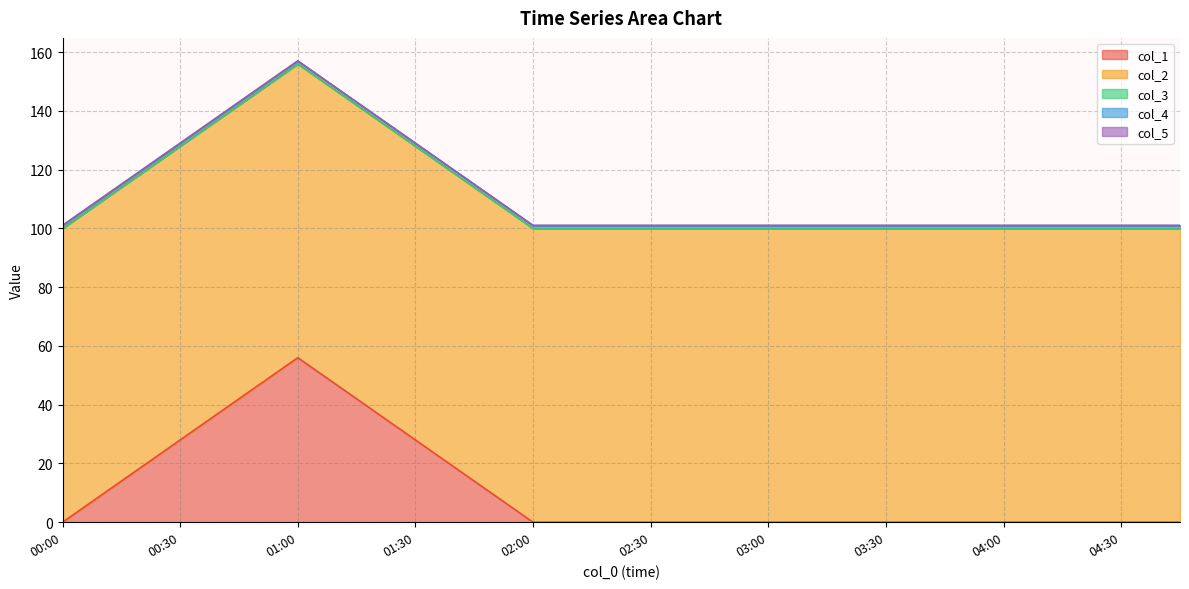

Which series has the widest spread of values?

col_1